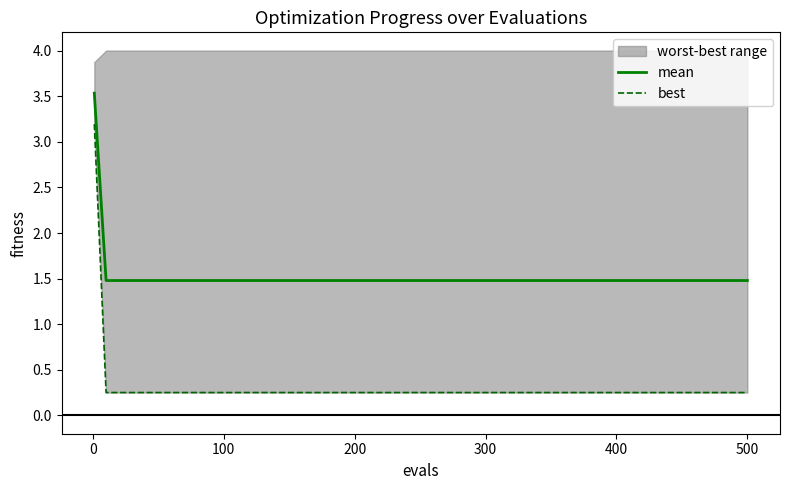

What is the greatest value displayed?

3.5